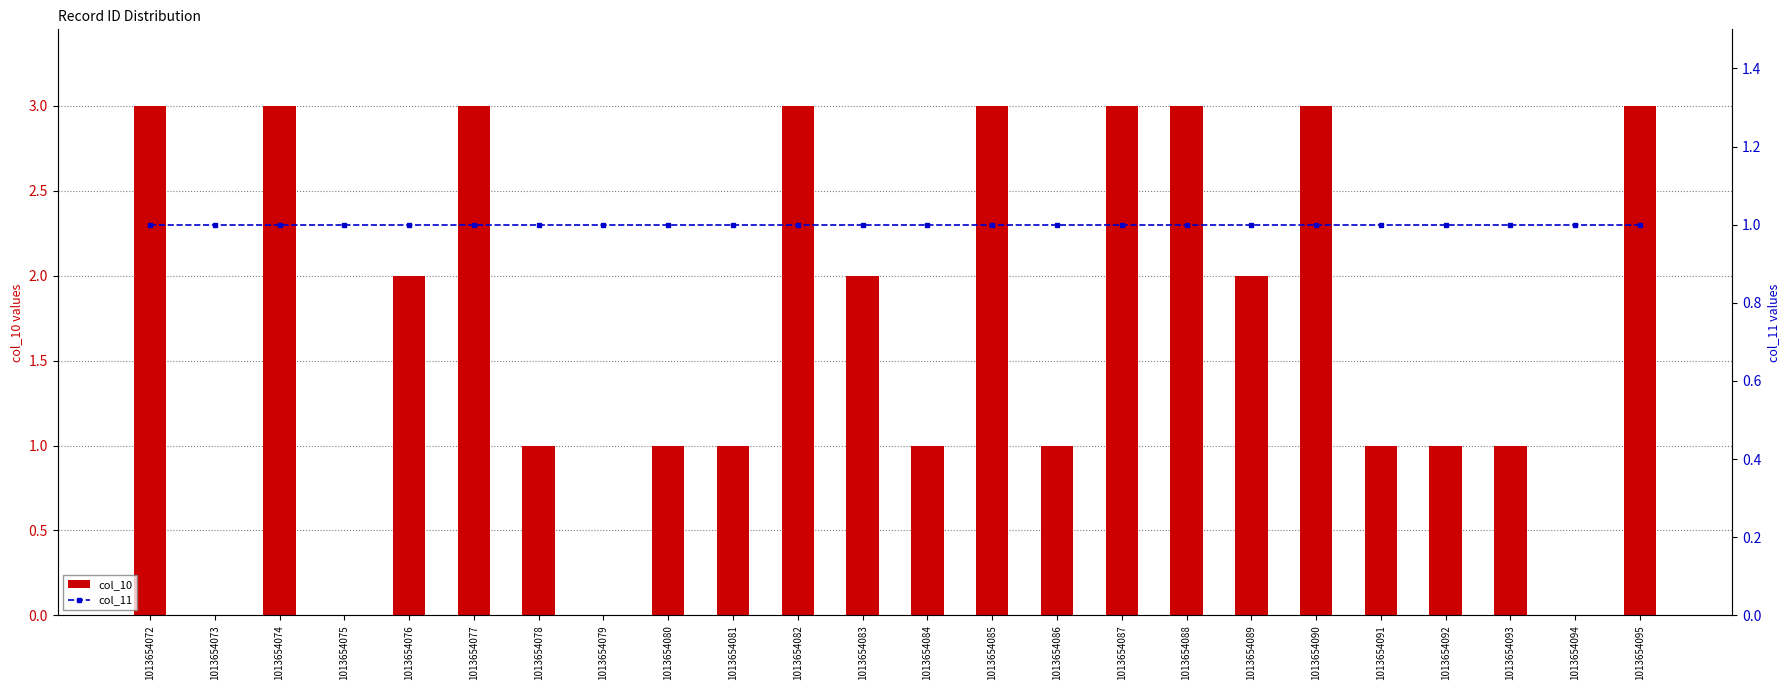

Where is col_11 nearest to the value 1?

1013654072